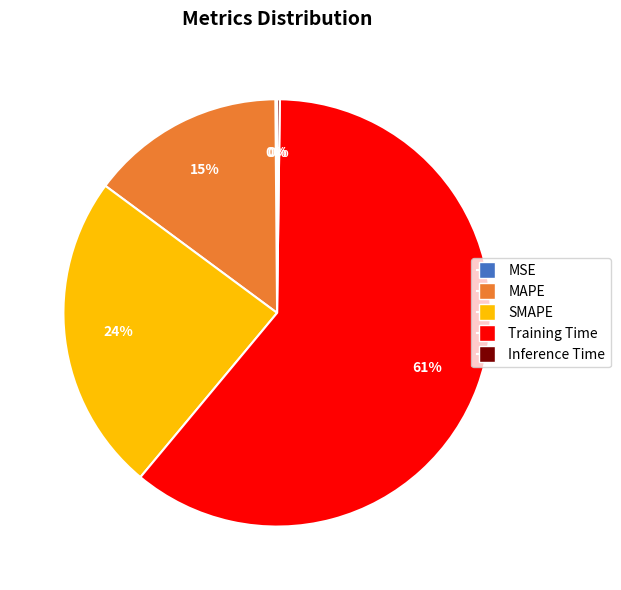

To the nearest percent, what is the combined percentage of MAPE and SMAPE?

39%